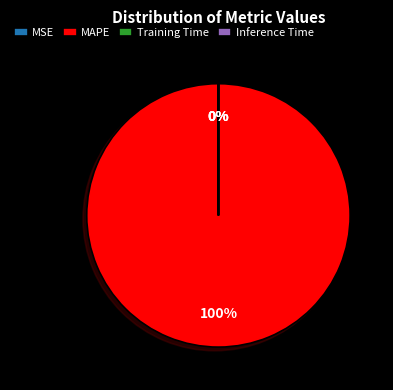

Does MAPE account for over 50% of the chart?

Yes